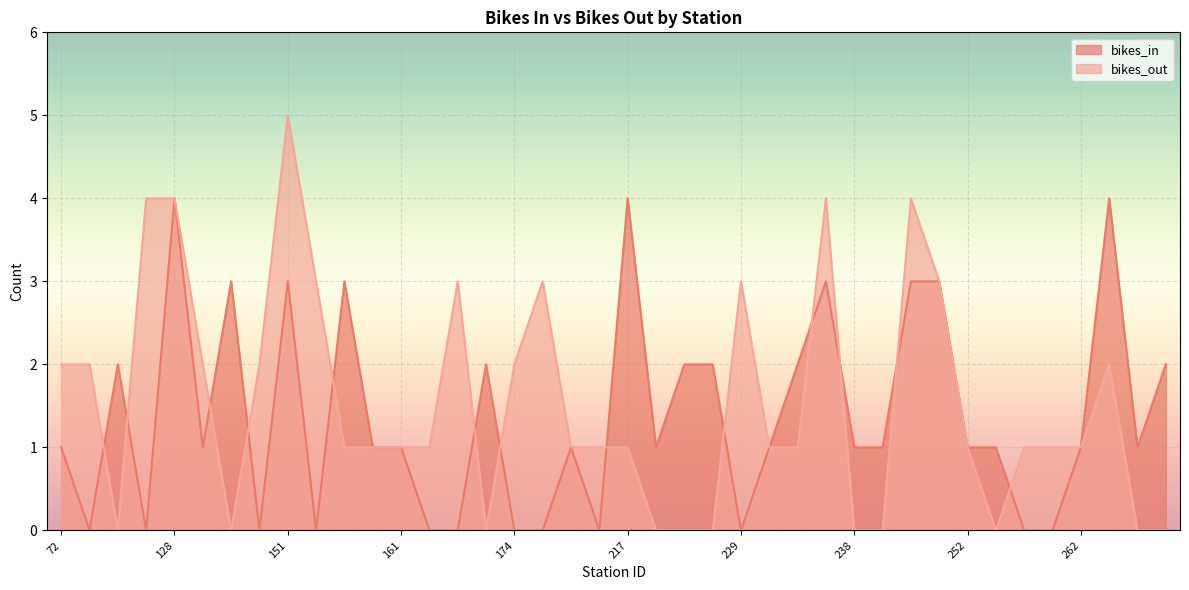

Rank the categories by bikes_out value from highest to lowest.

151, 127, 128, 237, 250, 152, 167, 195, 229, 251, 72, 82, 146, 150, 174, 263, 153, 160, 161, 164, 212, 216, 217, 233, 236, 252, 260, 261, 262, 116, 147, 168, 218, 223, 228, 238, 247, 254, 264, 265